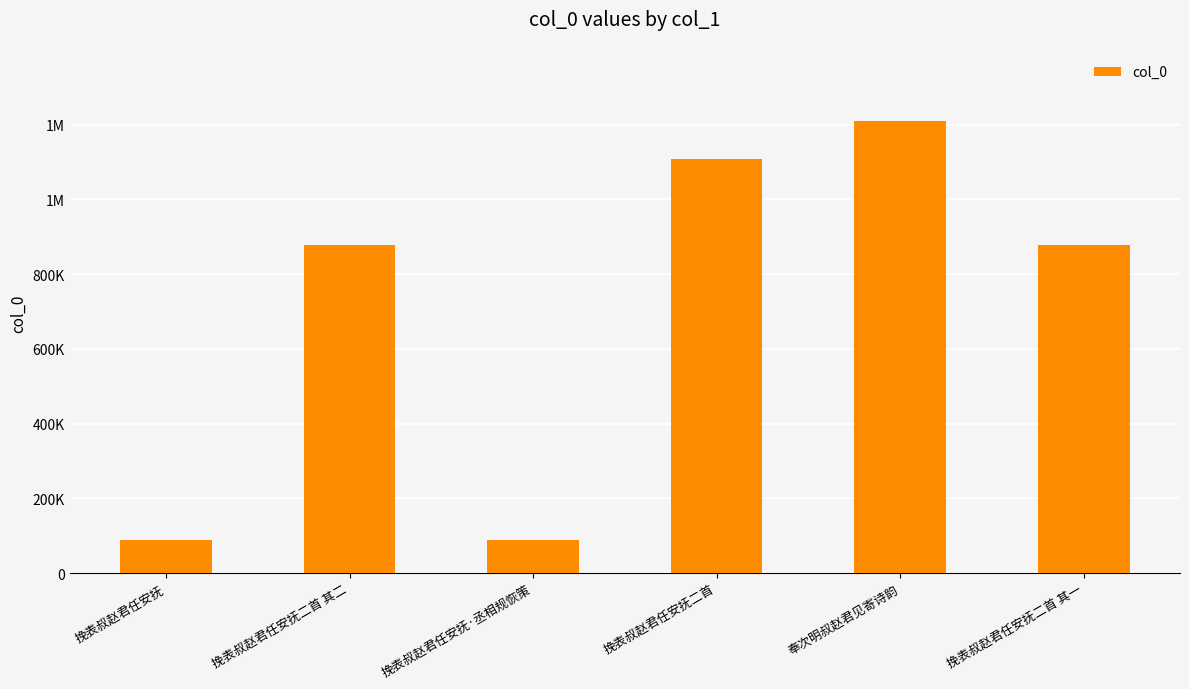

What is the greatest value displayed?

1210634